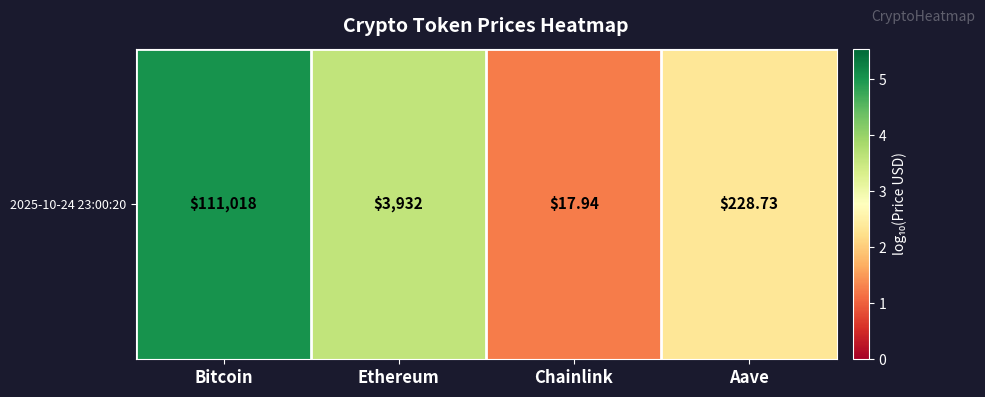

What is the average value?

3.1